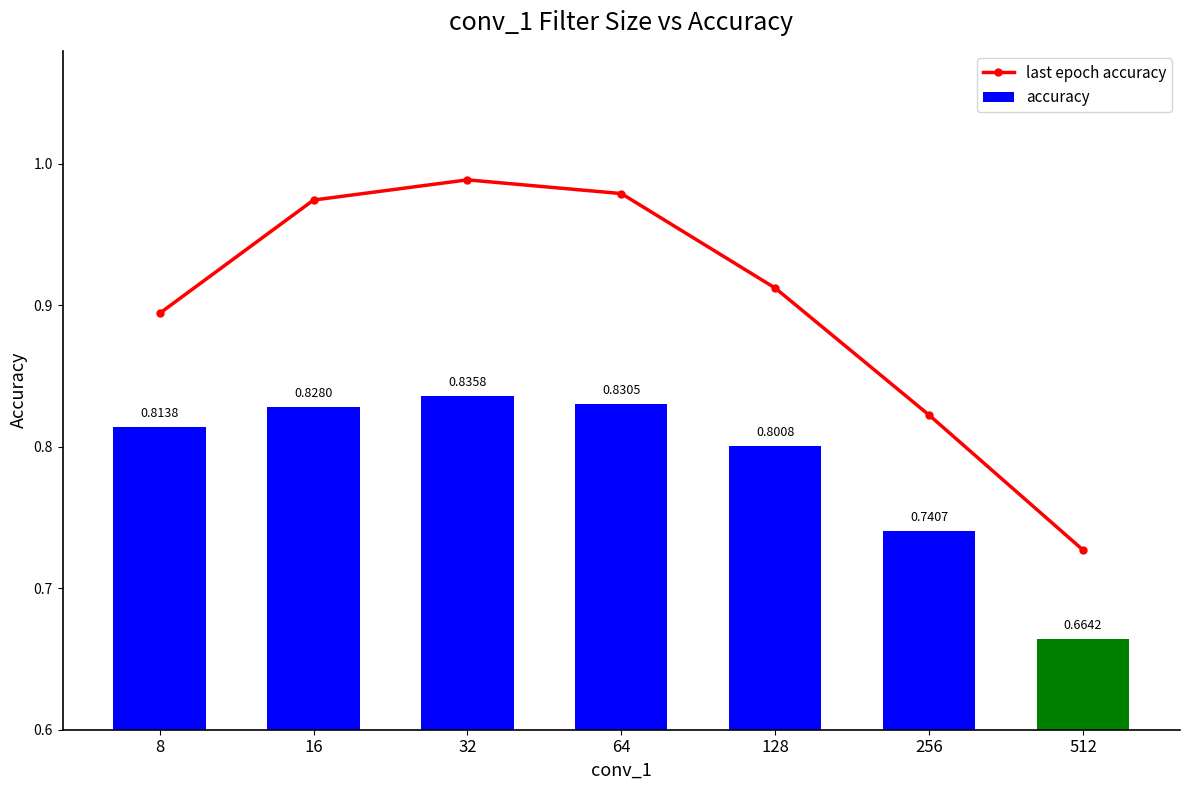

Which label corresponds to the smallest value in the chart?

512